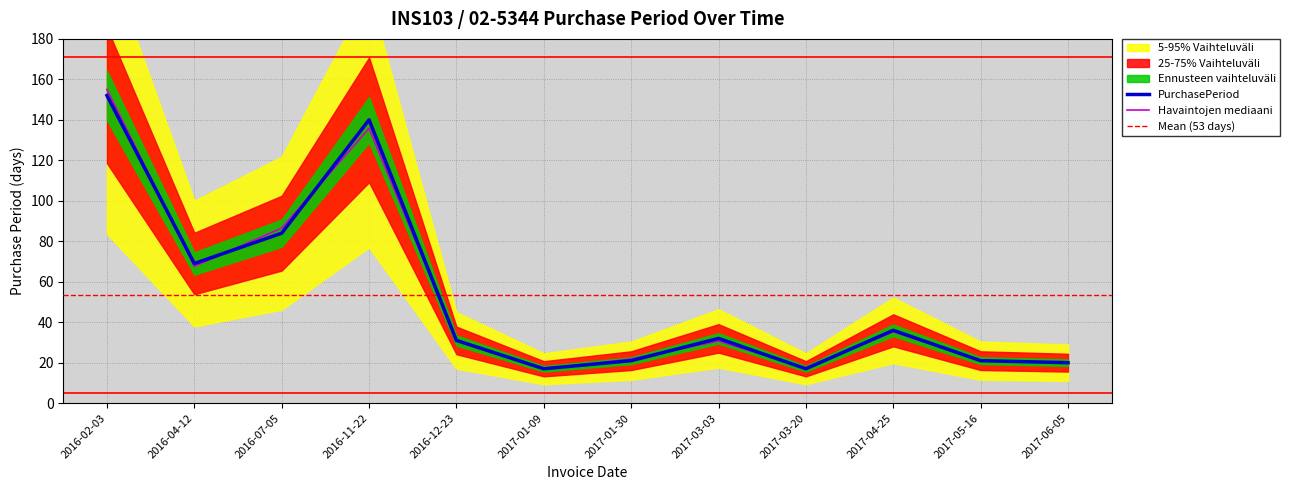

Reading left to right, what are all the values shown in this chart?

2016-02-03=152	2016-04-12=69	2016-07-05=84	2016-11-22=140	2016-12-23=31	2017-01-09=17	2017-01-30=21	2017-03-03=32	2017-03-20=17	2017-04-25=36	2017-05-16=21	2017-06-05=20